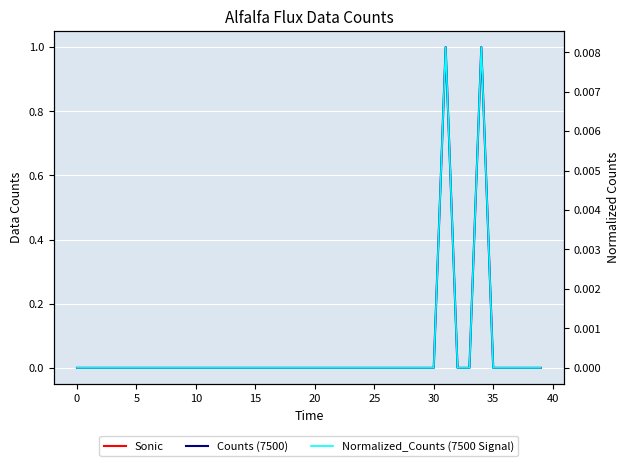

List the series in order of their overall mean, lowest first.

Normalized_Counts (7500 Signal), Counts (7500)